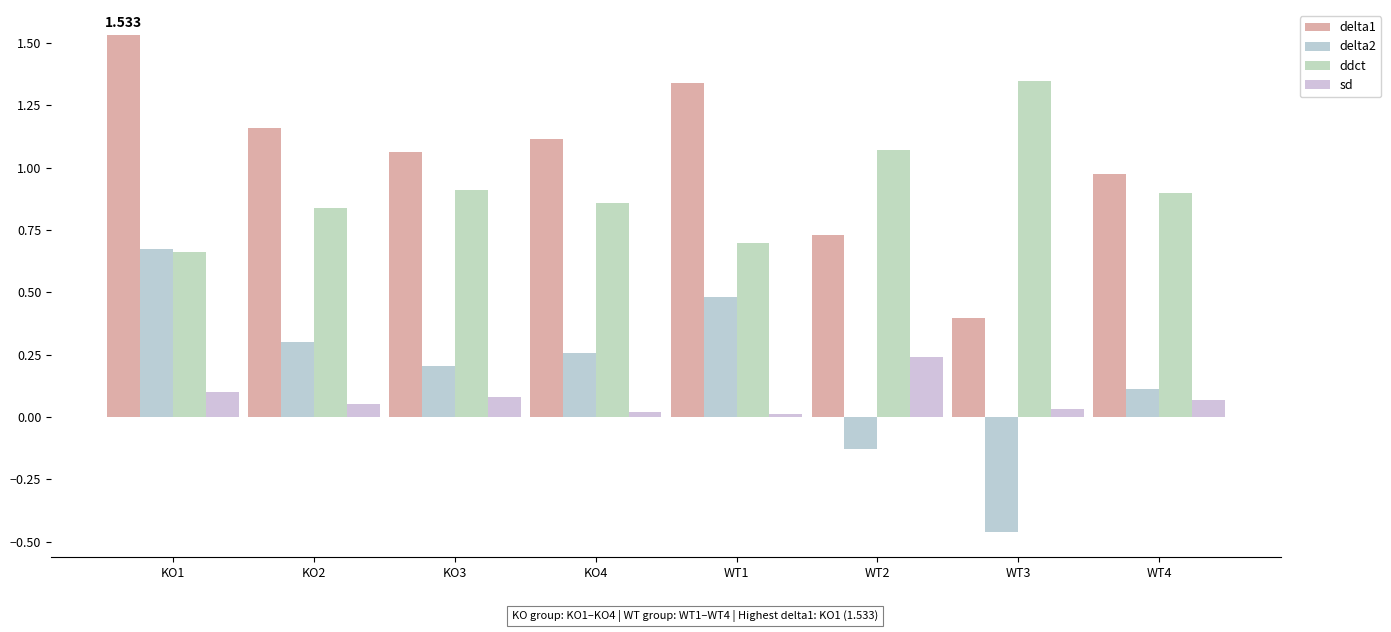

Which category has the highest value across all series?

KO1